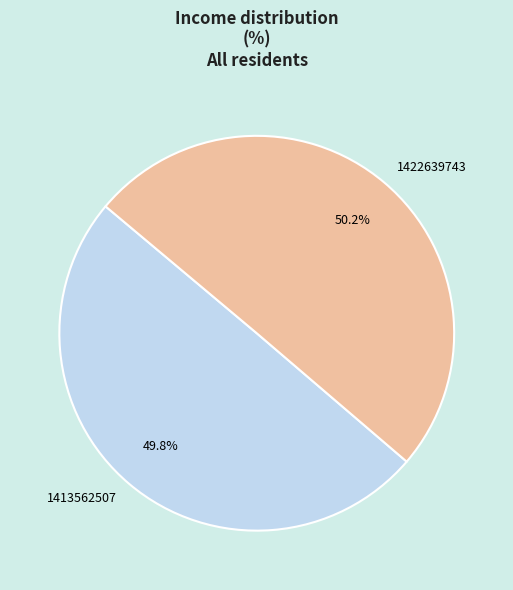

What is the ratio of the value at 1413562507 to the value at 1422639743?

1.0